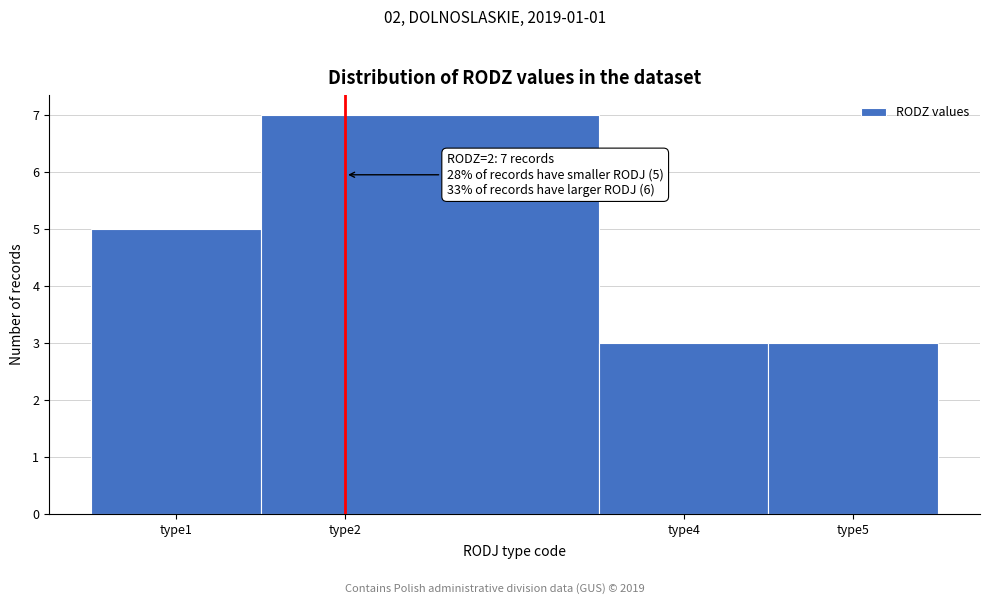

Which range on the x-axis has the tallest bar?

1.5 to 3.5